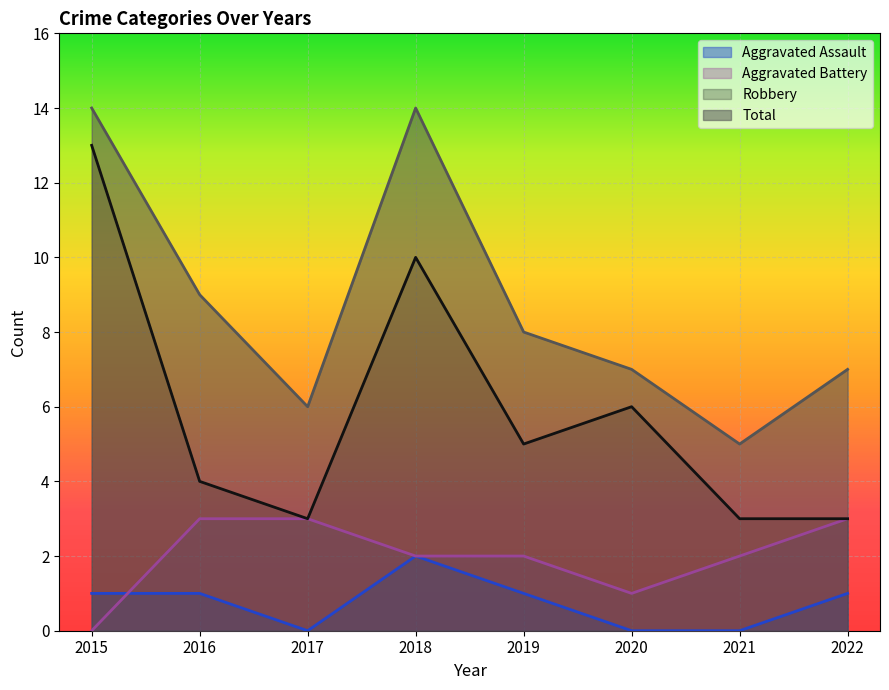

Reading left to right, what are all the values shown in this chart?

Aggravated Assault: 1	1	0	2	1	0	0	1
Aggravated Battery: 0	3	3	2	2	1	2	3
Robbery: 13	4	3	10	5	6	3	3
Total: 14	9	6	14	8	7	5	7